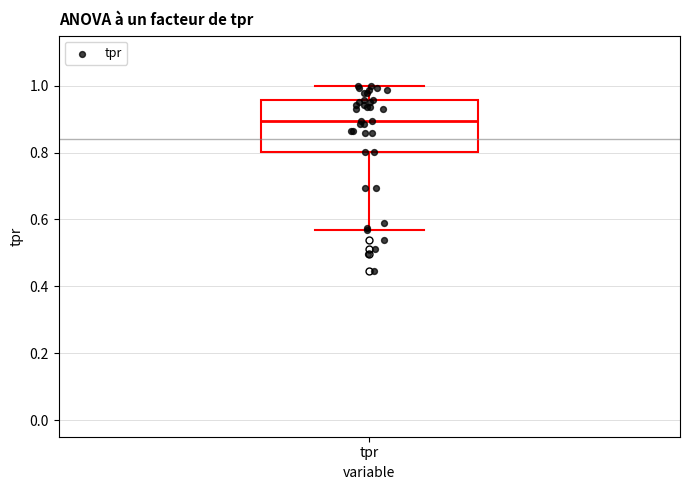

Transcribe this box plot: give where the median line is, the range the box spans, and where the two whiskers end, as read against the y-axis. The values are not printed on the chart, so give them approximately, as read against the axis.

median 0.90, box 0.80 to 0.96, whiskers 0.56 to 1.00